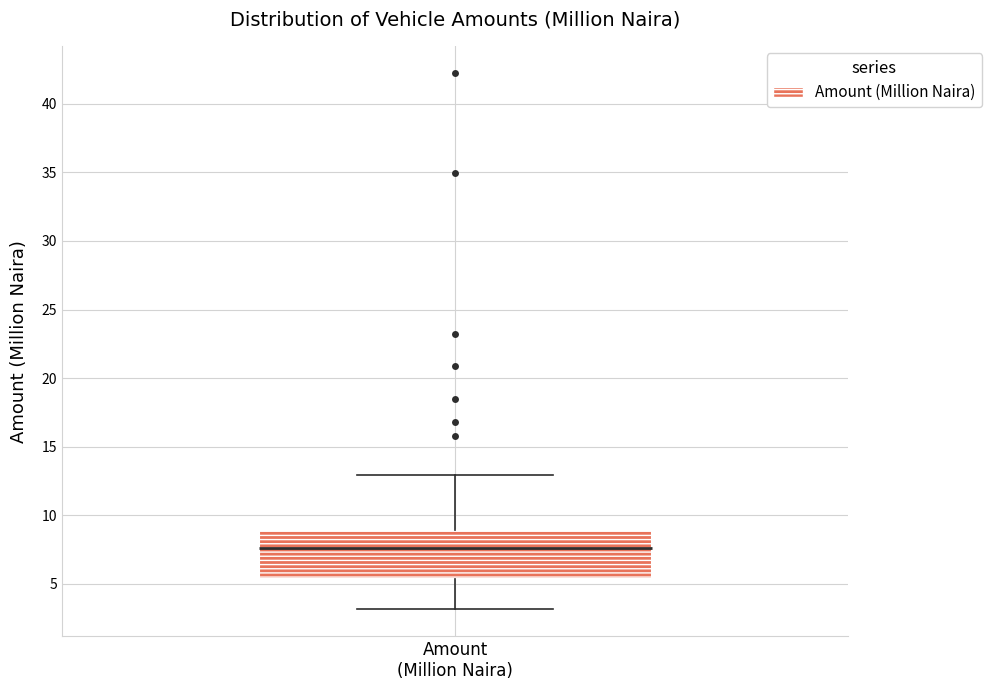

Where is the upper edge of the box for Amount (Million Naira) on the y-axis? The values are not printed on the chart, so give them approximately, as read against the axis.

9.0